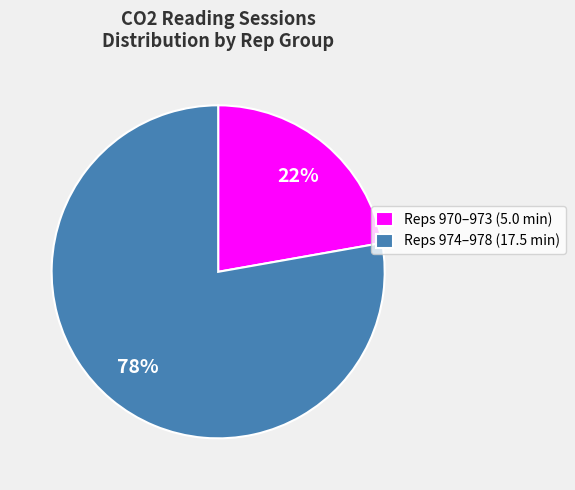

How many slices are in this pie chart?

2